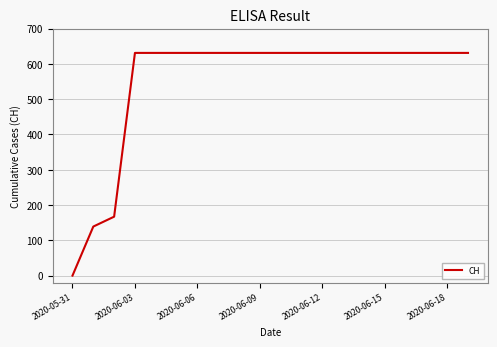

What is the difference between the maximum and minimum values?

631